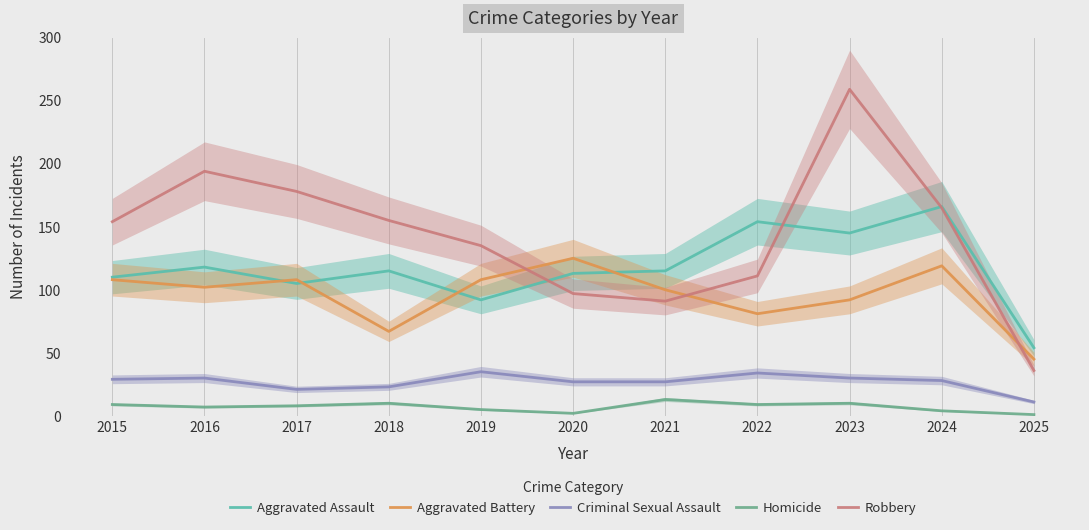

How many times do Aggravated Battery and Aggravated Assault cross each other?

4